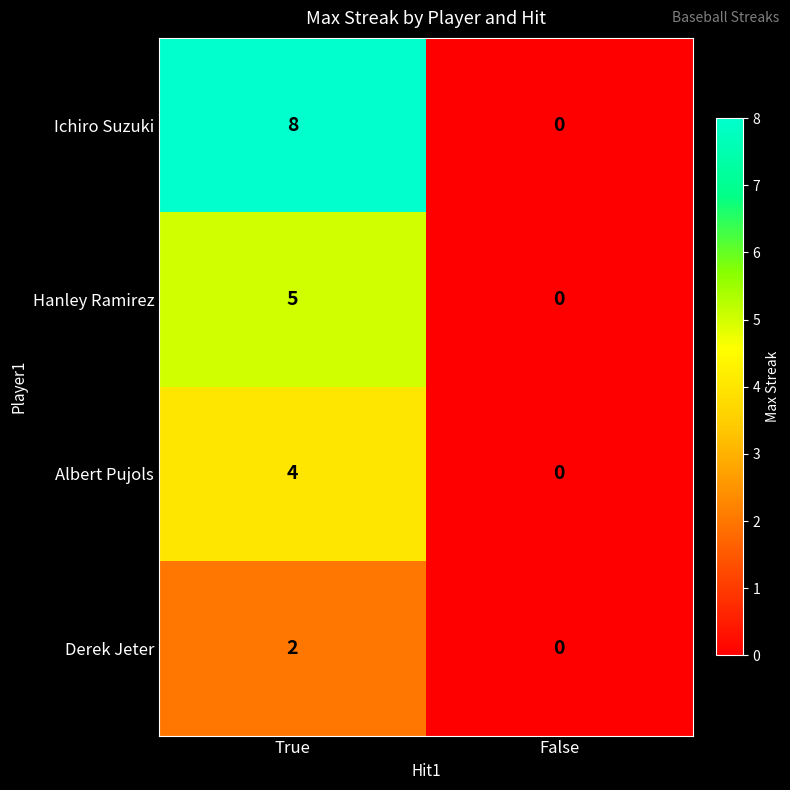

What is the sum of the Hanley Ramirez values at False and True?

5